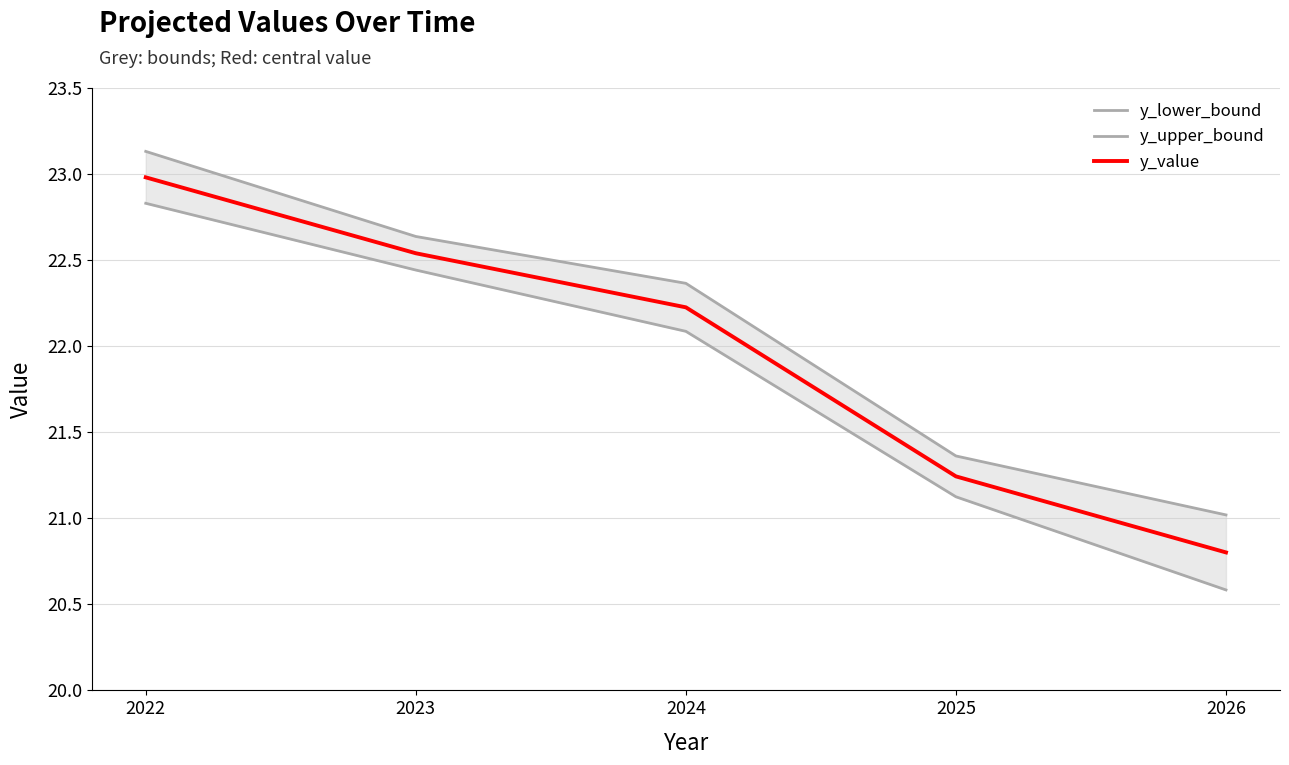

How many data points in y_upper_bound are less than 22?

2